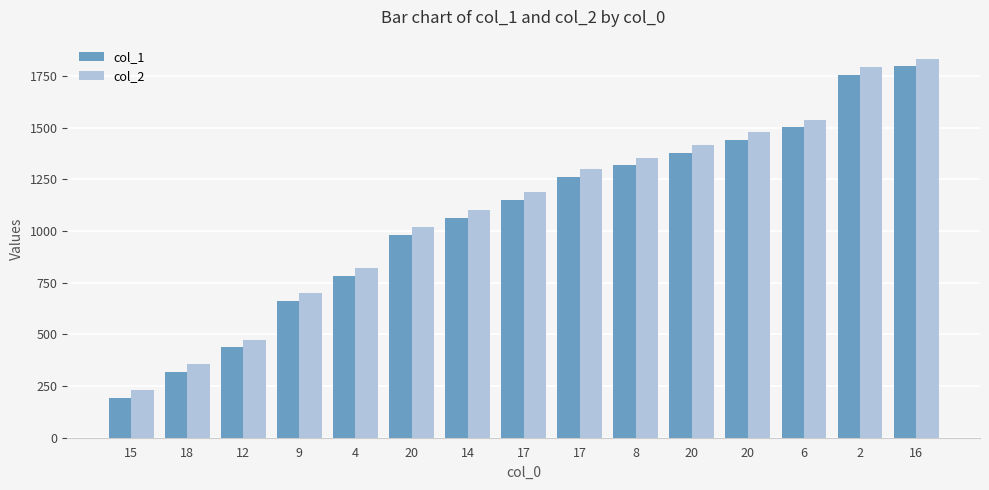

What is the total value across all series at 12?

913